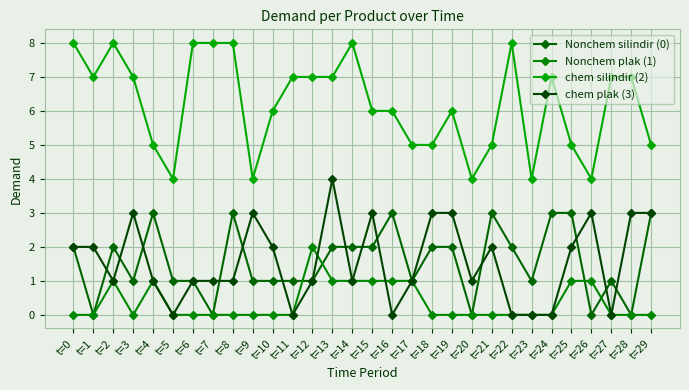

Between t=14 and t=3, which is larger?

t=14